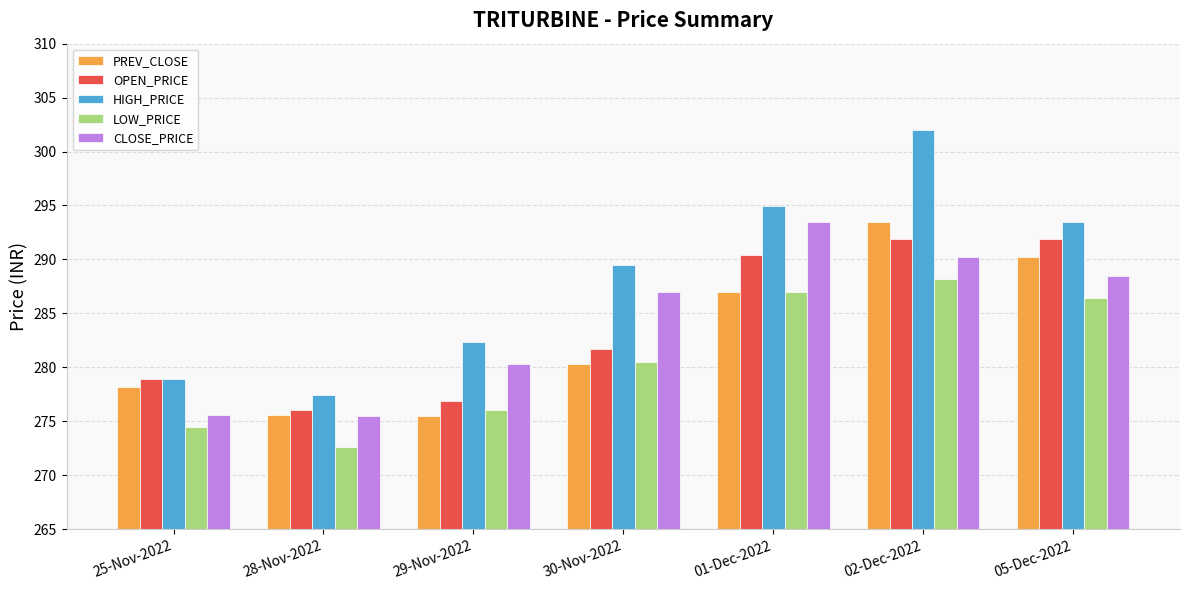

Is the value of LOW_PRICE at 25-Nov-2022 greater than the value of PREV_CLOSE at 29-Nov-2022?

No